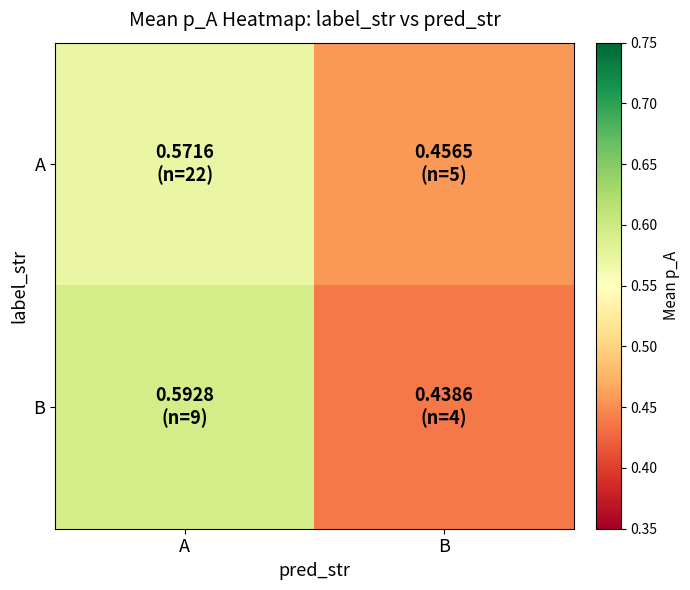

What is the maximum value shown in the chart?

0.6